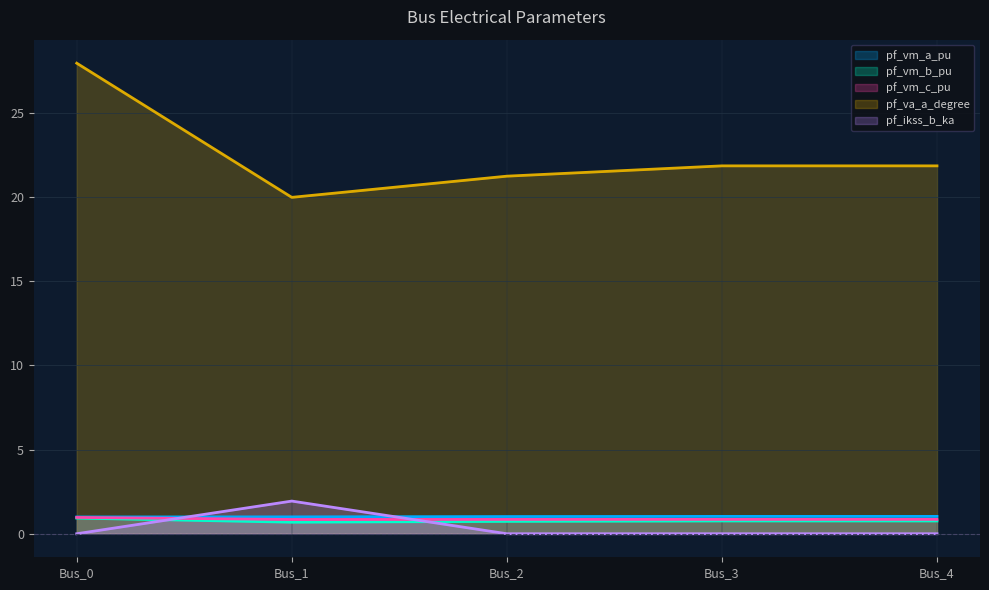

What are all the series names shown in the legend?

pf_vm_a_pu, pf_vm_b_pu, pf_vm_c_pu, pf_va_a_degree, pf_ikss_b_ka